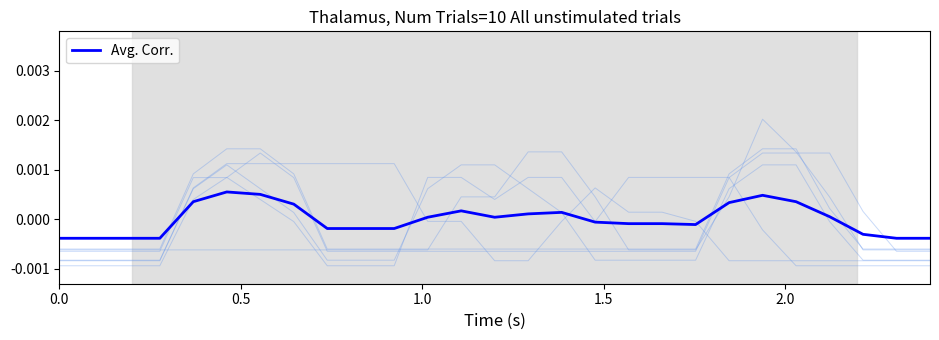

Is it true that the value at 12 is 0.0?

False